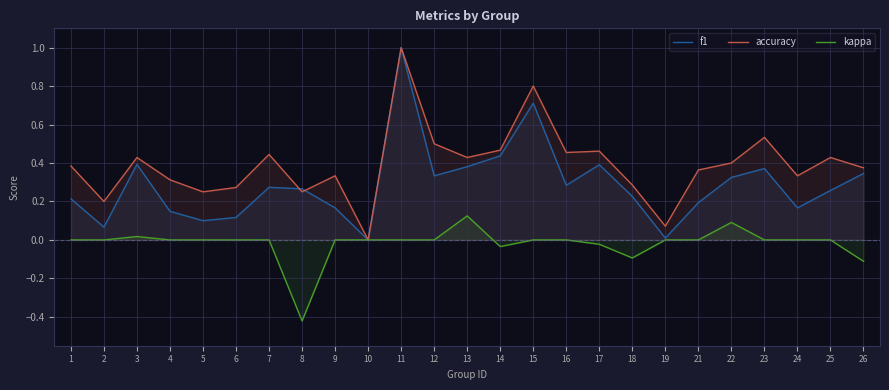

True or false: kappa has a value of 0.0 at 22.

False